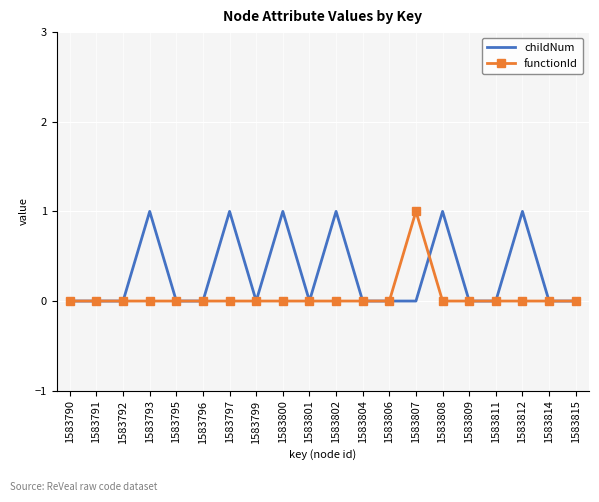

Is the value of functionId at 1583791 greater than the value of childNum at 1583802?

No